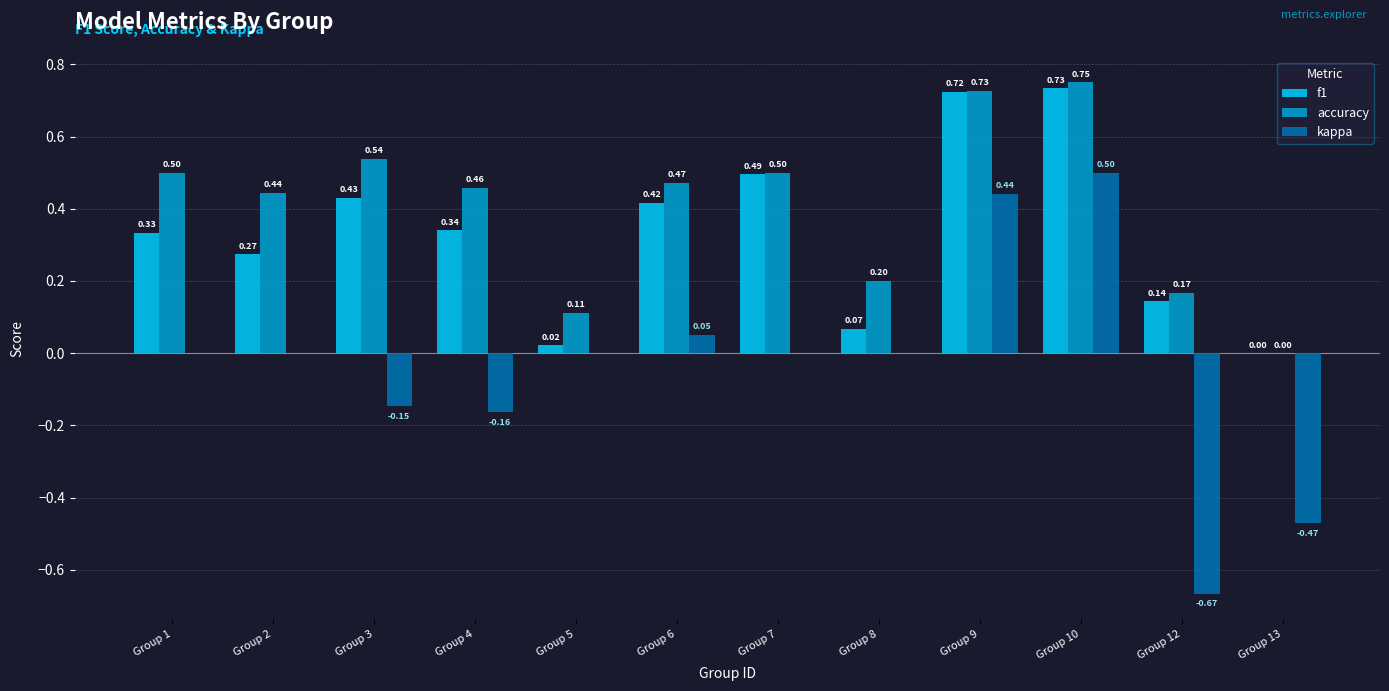

How many groups of bars are there?

12